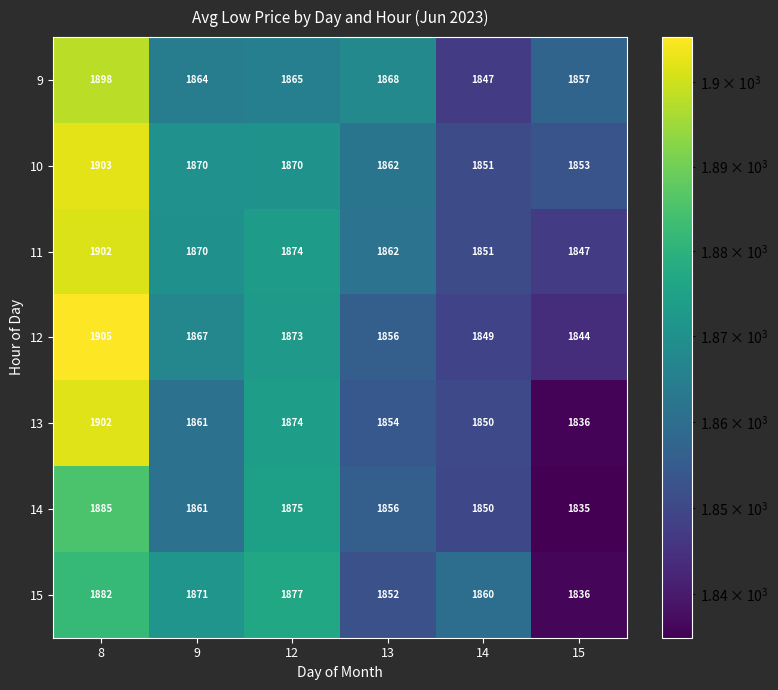

Rank the categories by 14 value from lowest to highest.

15, 14, 13, 9, 12, 8